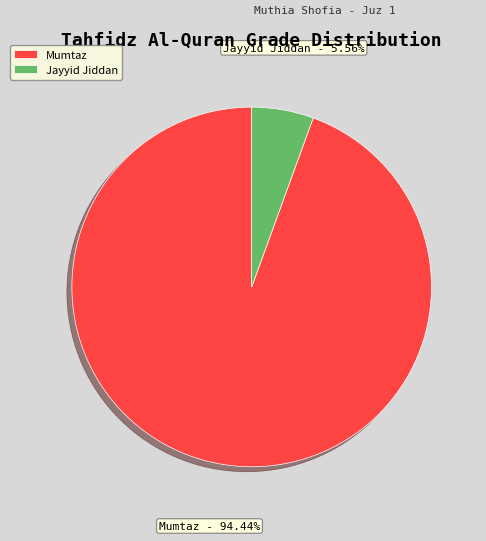

Which category accounts for the majority?

Mumtaz